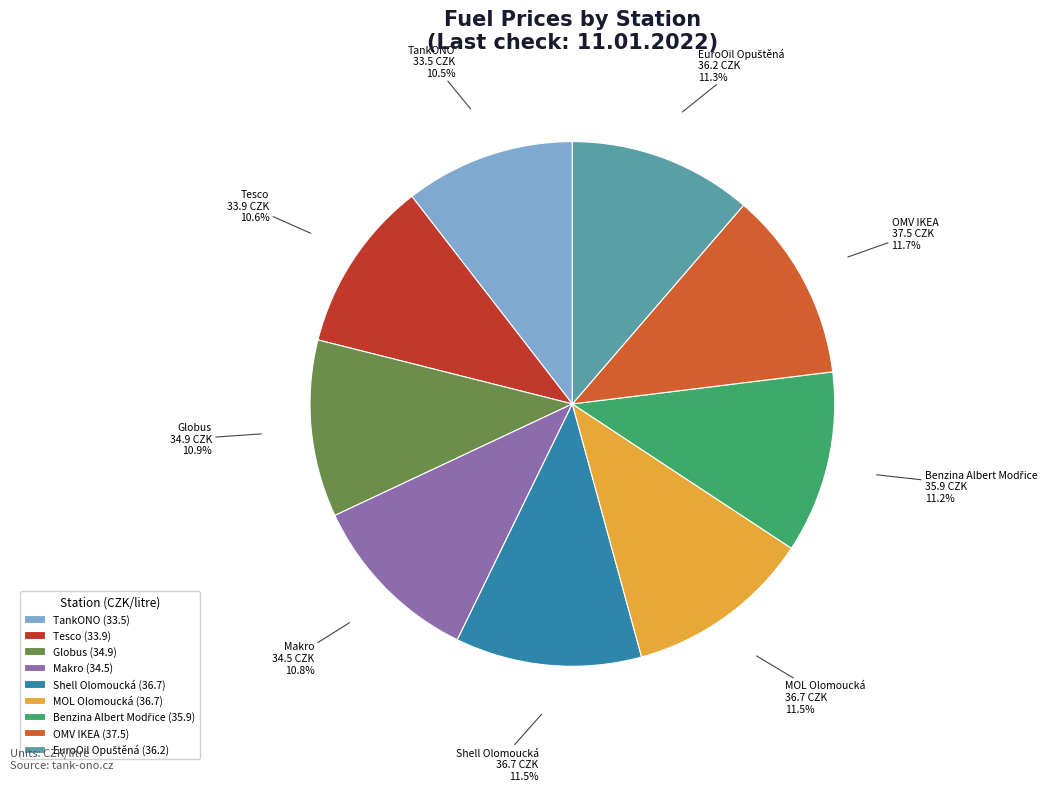

To the nearest percent, what is the average slice percentage?

11%